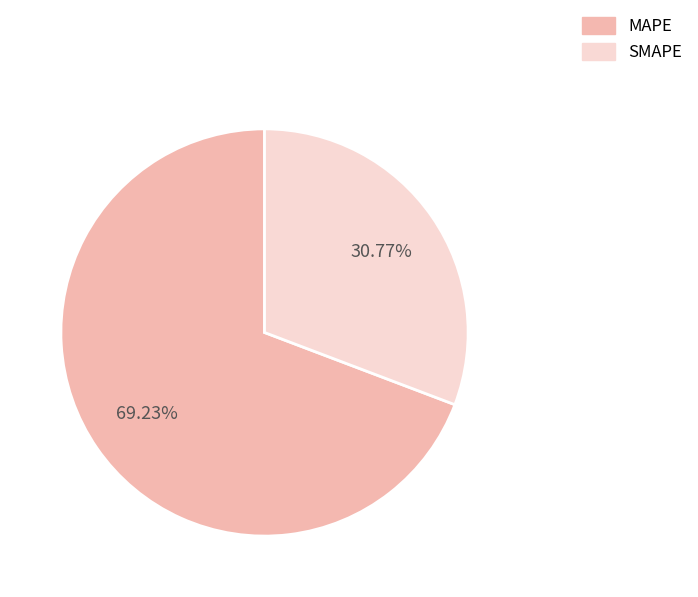

To the nearest percent, what portion does MAPE represent?

69%